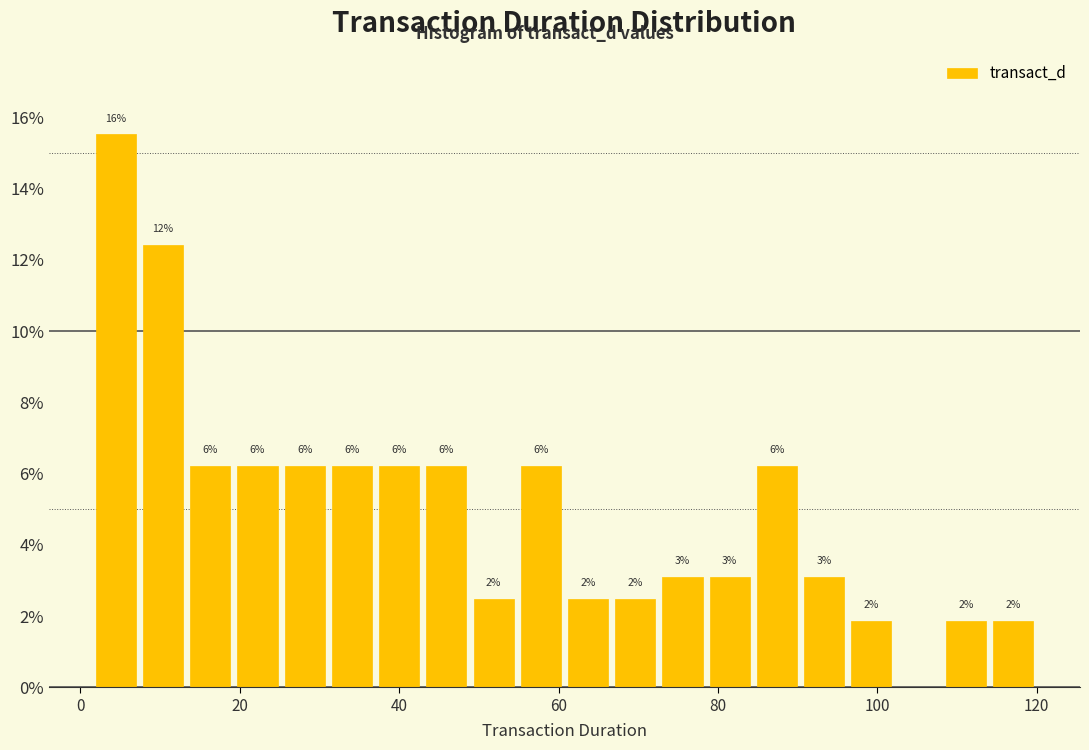

Around what value on the x-axis is the tallest bar? Give the approximate position of its centre, as read against the axis.

4